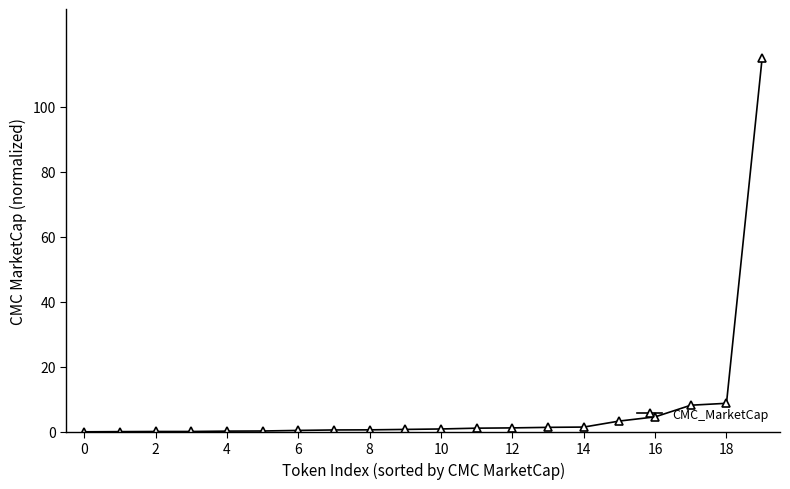

What is the greatest value displayed?

115.0